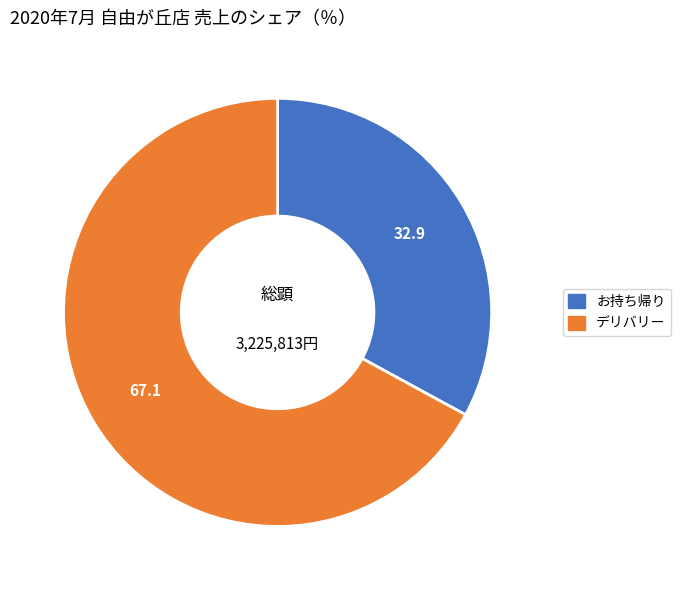

Does お持ち帰り represent more than half of the total?

No